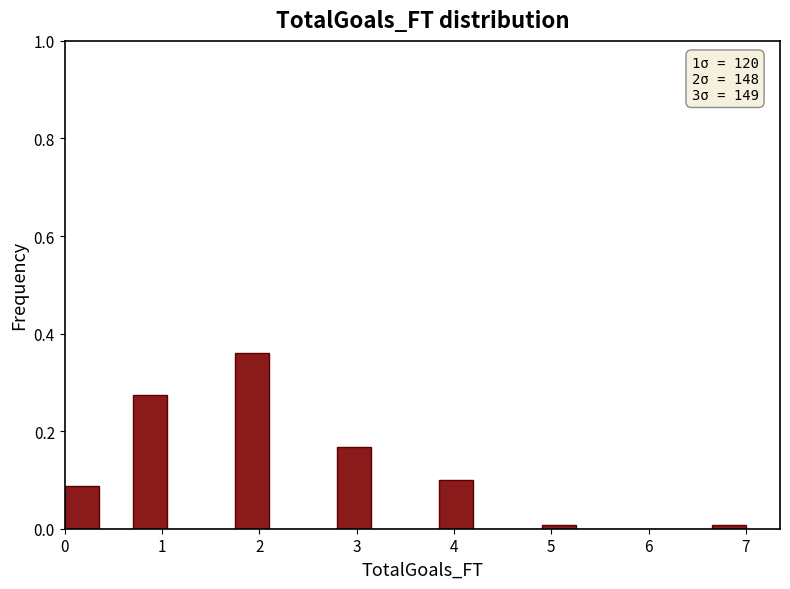

Around what value on the x-axis is the tallest bar? Give the approximate position of its centre, as read against the axis.

1.9